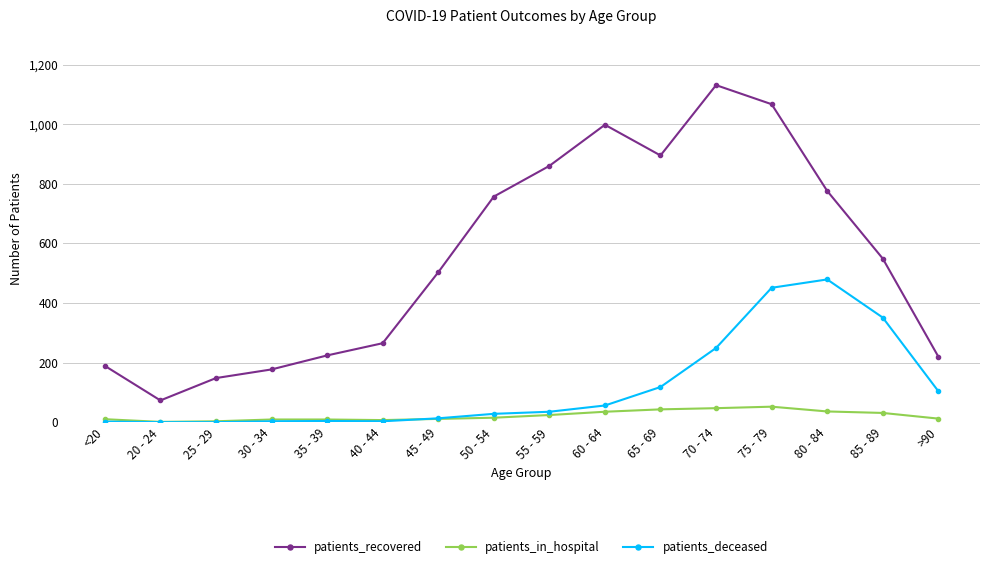

At which category does the chart reach its peak across all series?

70 - 74